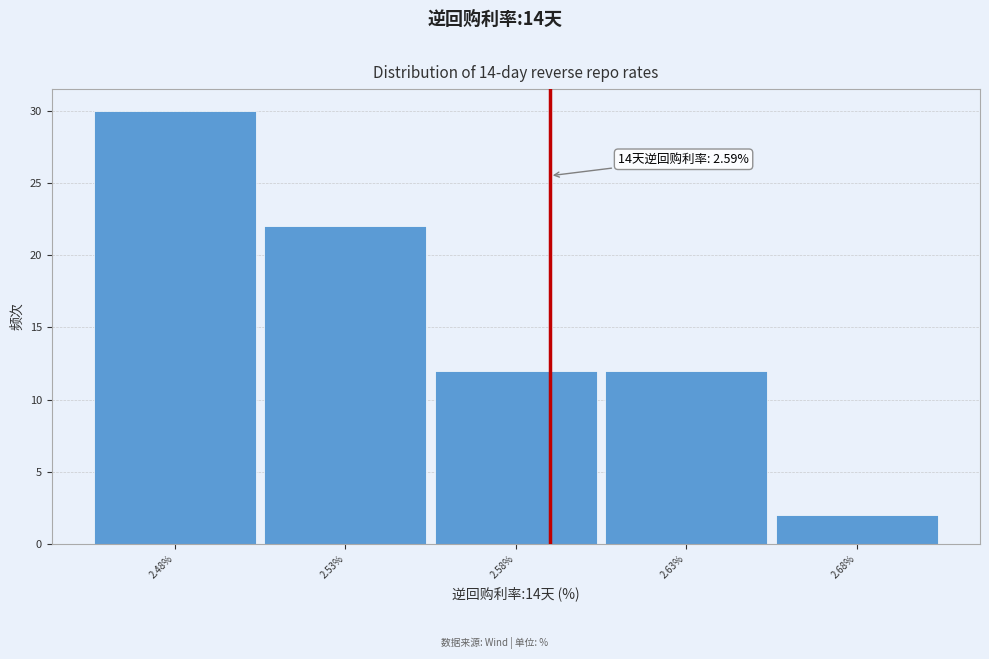

Which range on the x-axis has the tallest bar?

2.455 to 2.505